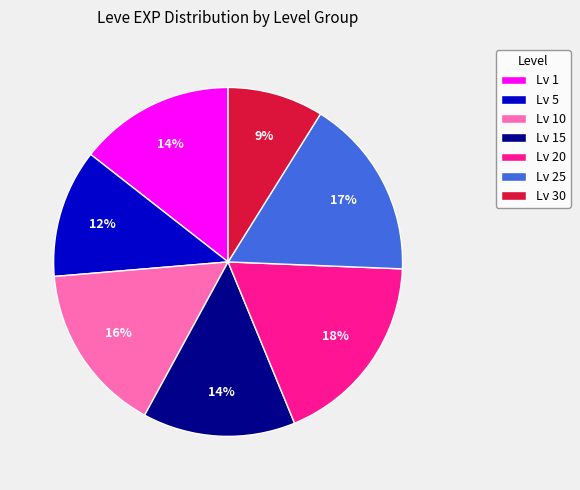

Is the sum of Lv 25 and Lv 15 greater than half?

No